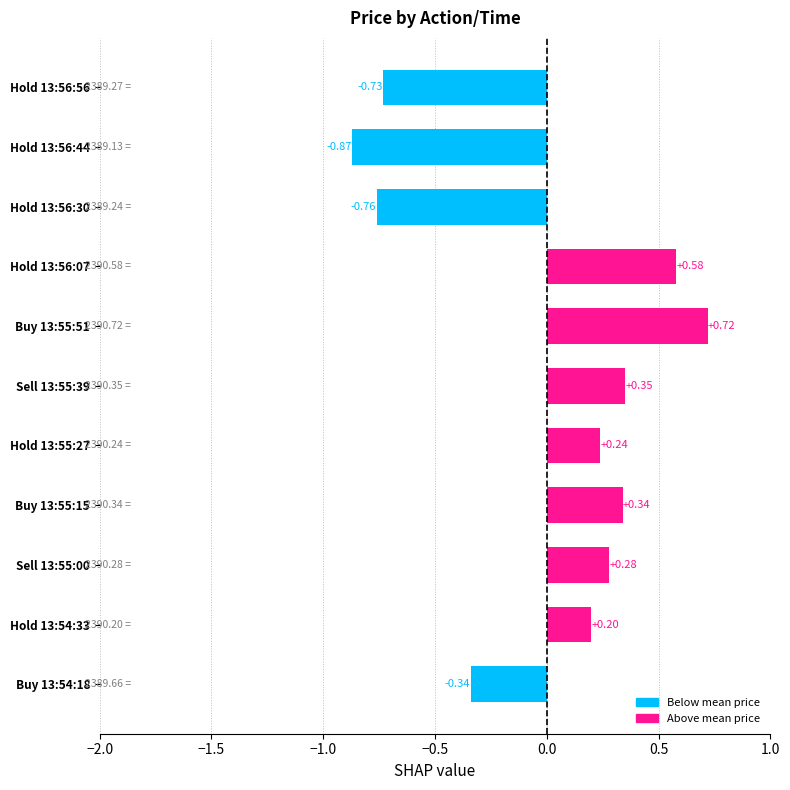

Between Buy 13:55:51 and Hold 13:56:07, which is larger?

Buy 13:55:51